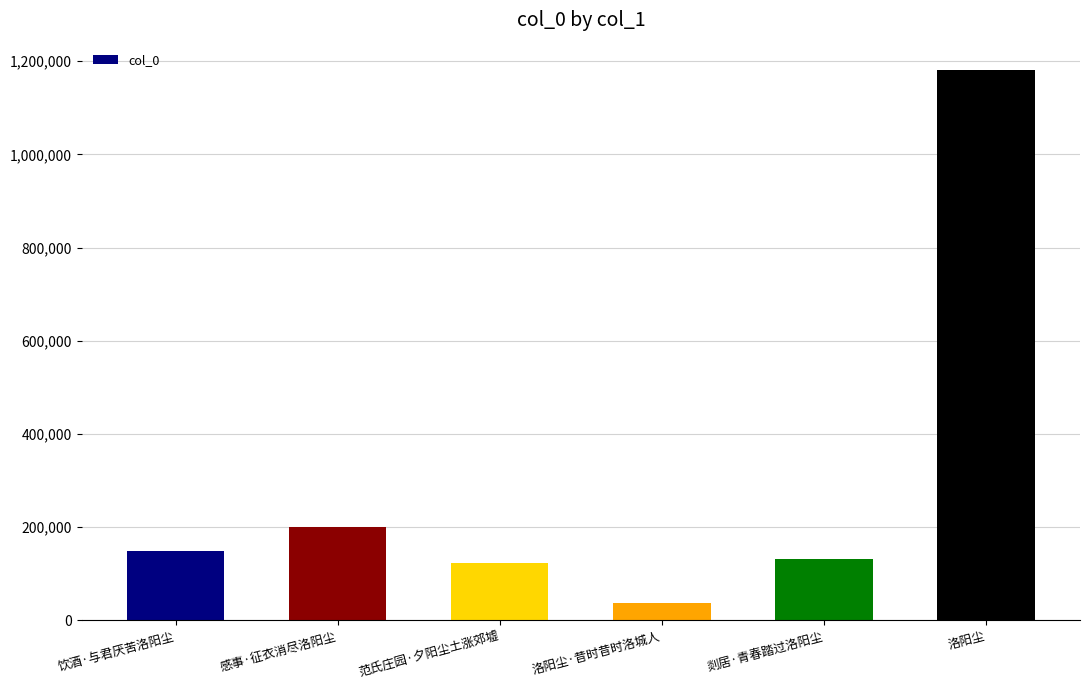

How many data points are less than 149270?

3